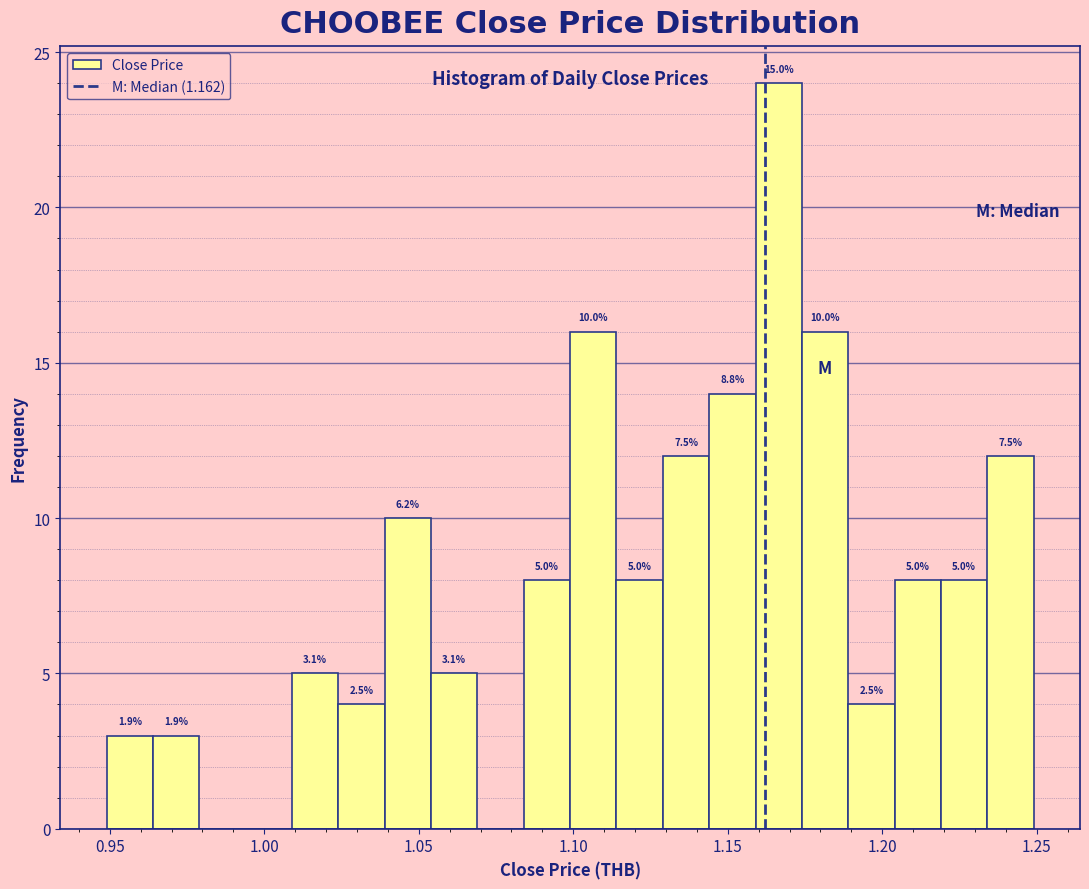

Around what value on the x-axis is the tallest bar? Give the approximate position of its centre, as read against the axis.

1.165